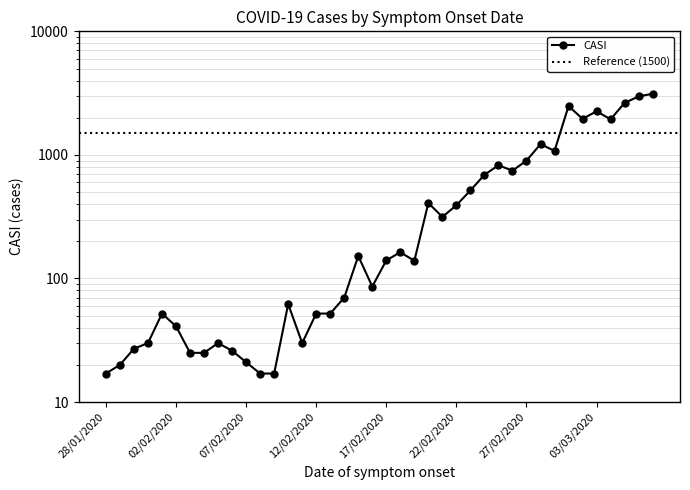

True or false: the data shows 2485 at 01/03/2020.

True